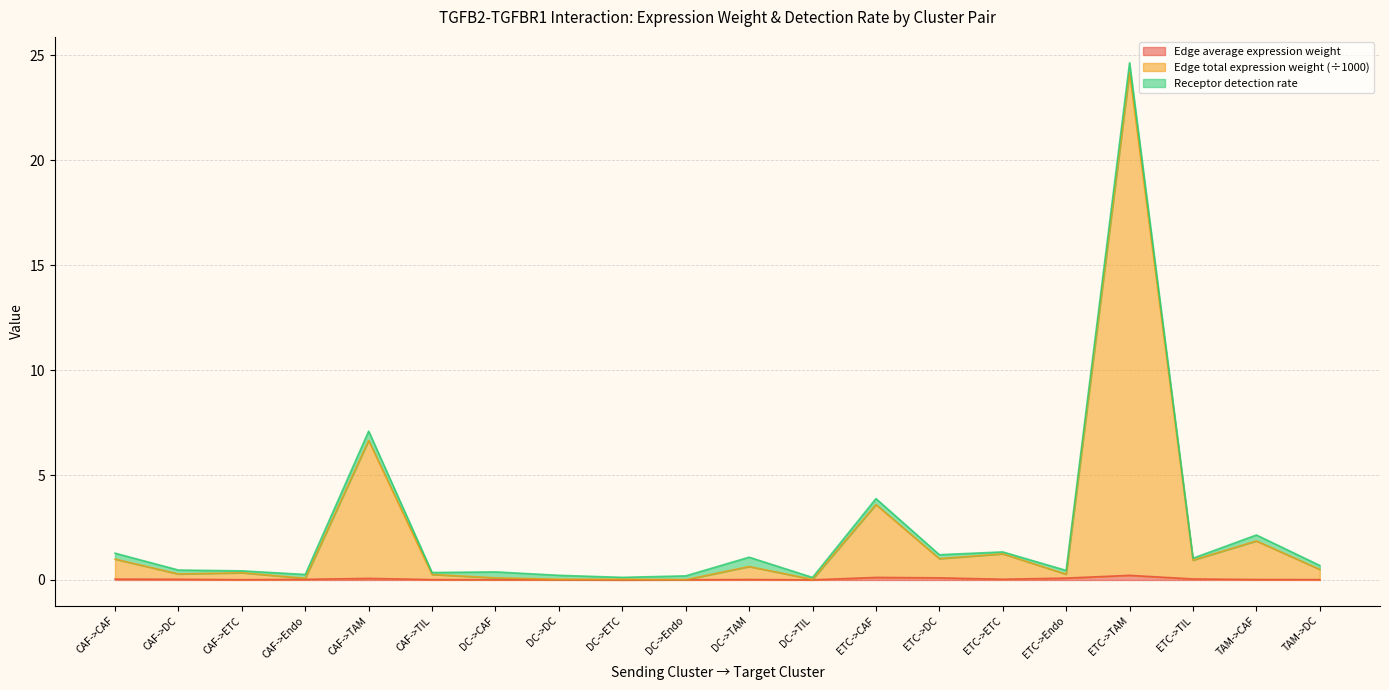

What is the difference between the maximum and minimum values in the Edge average expression weight series?

0.2